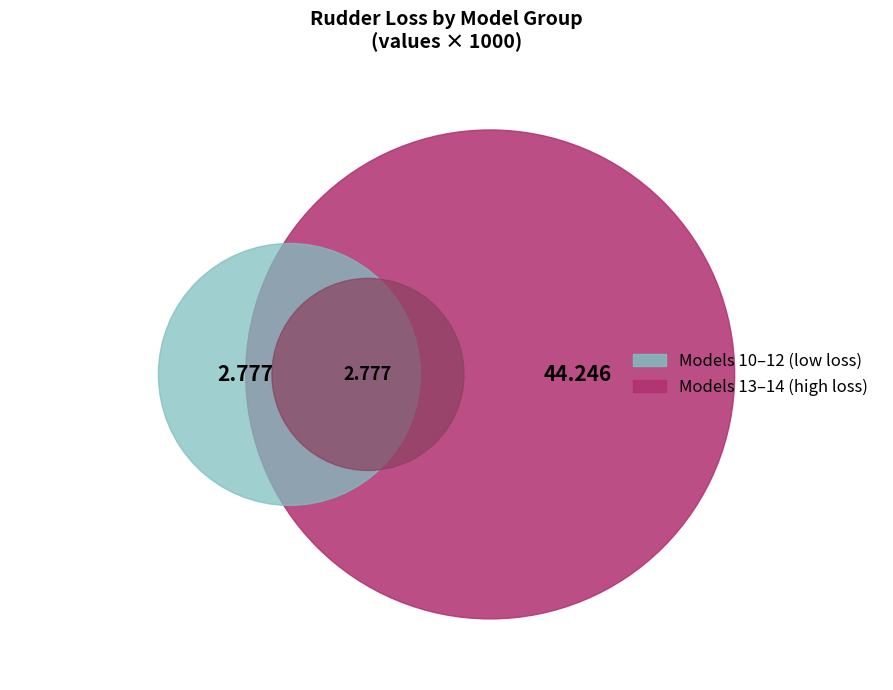

To the nearest percent, what is the combined percentage of 13 and 10?

27%